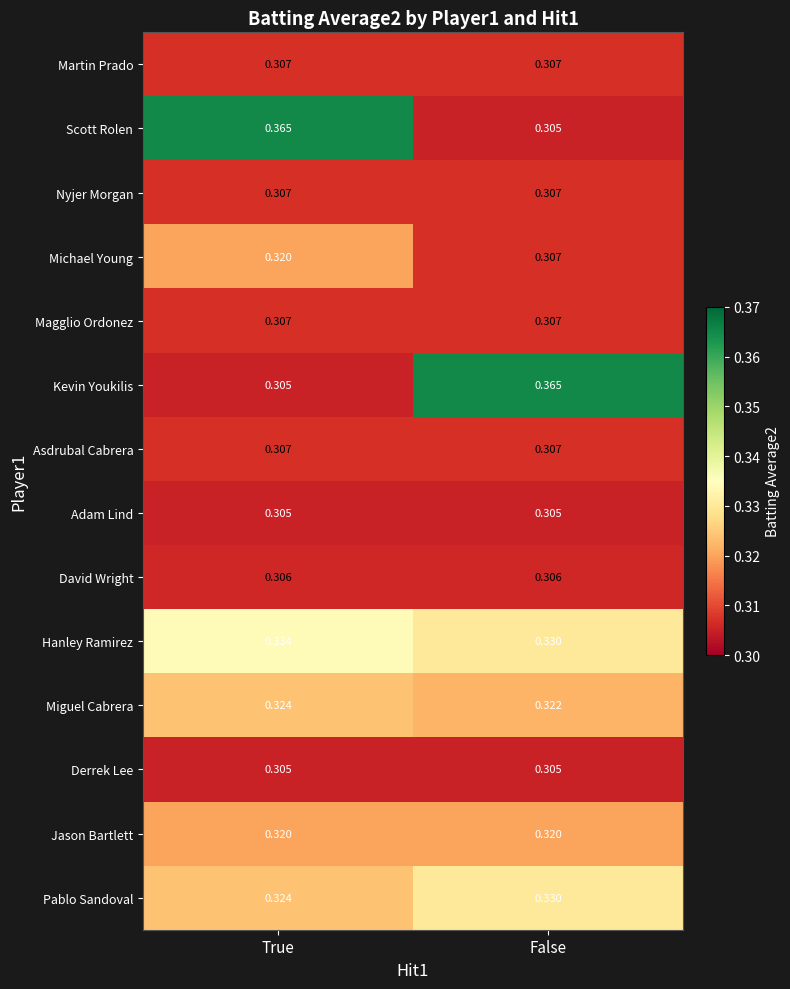

List the labels in order of Kevin Youkilis value, smallest first.

True, False